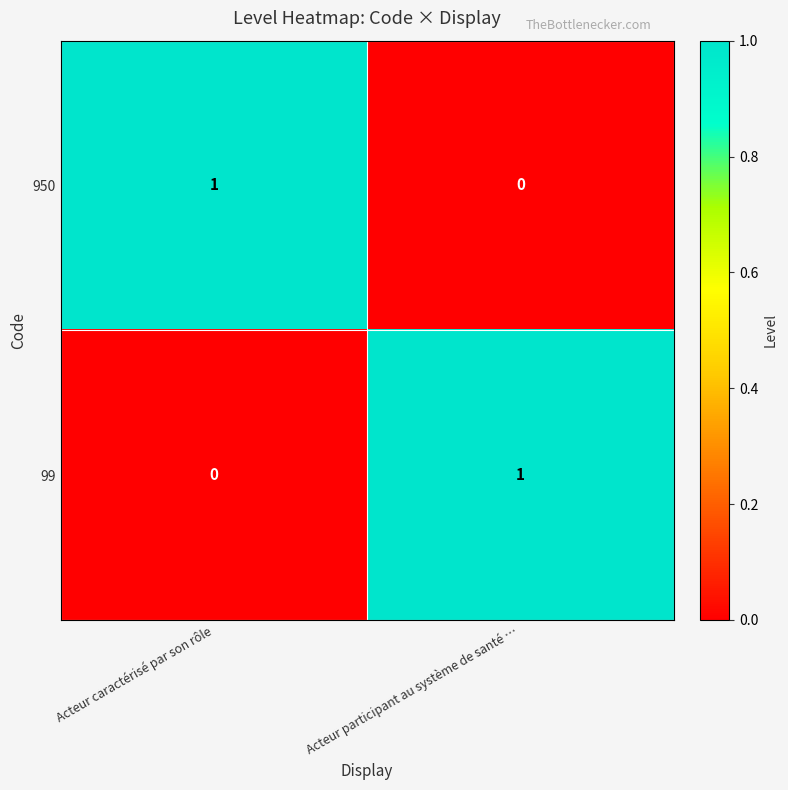

Reading left to right, transcribe all the data shown in this chart.

950: 1	0
99: 0	1